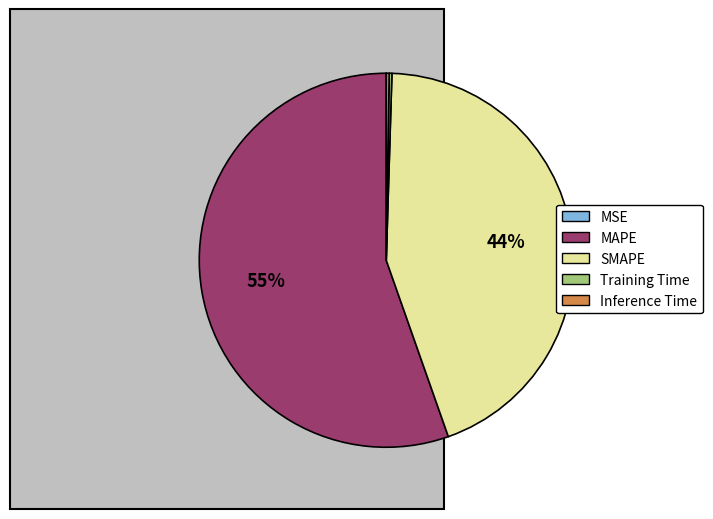

To the nearest percent, what is the average slice percentage?

20%